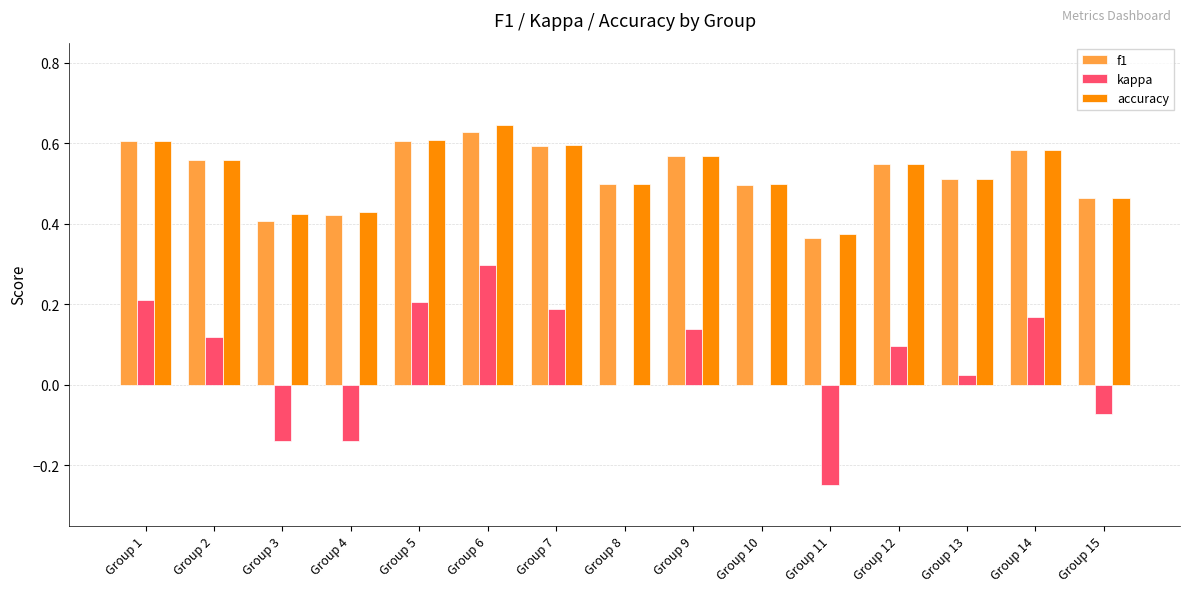

What is the maximum value for kappa?

0.3